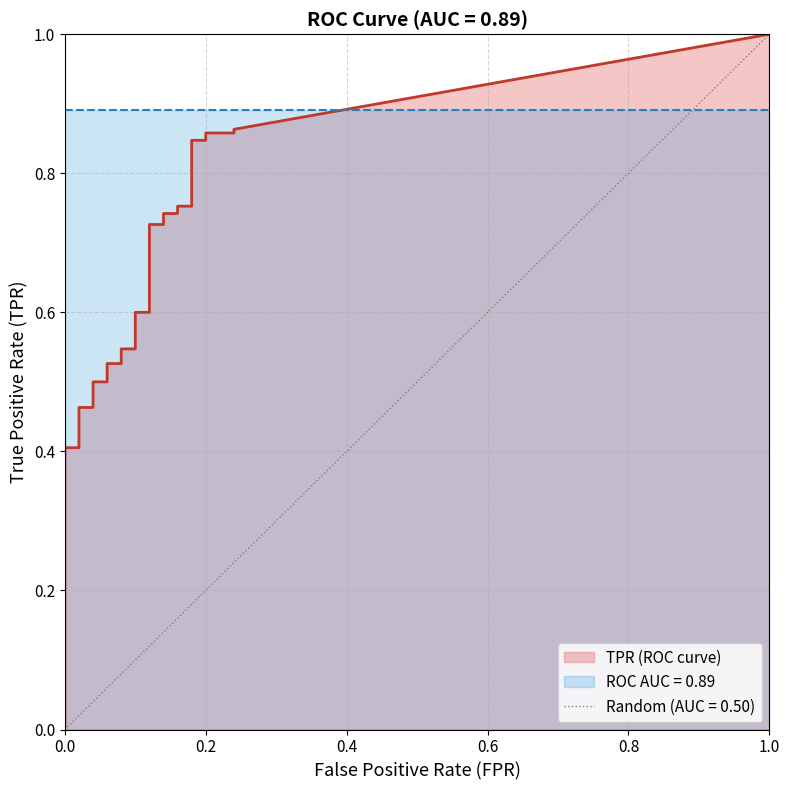

Between 13 and 7, which is larger?

13